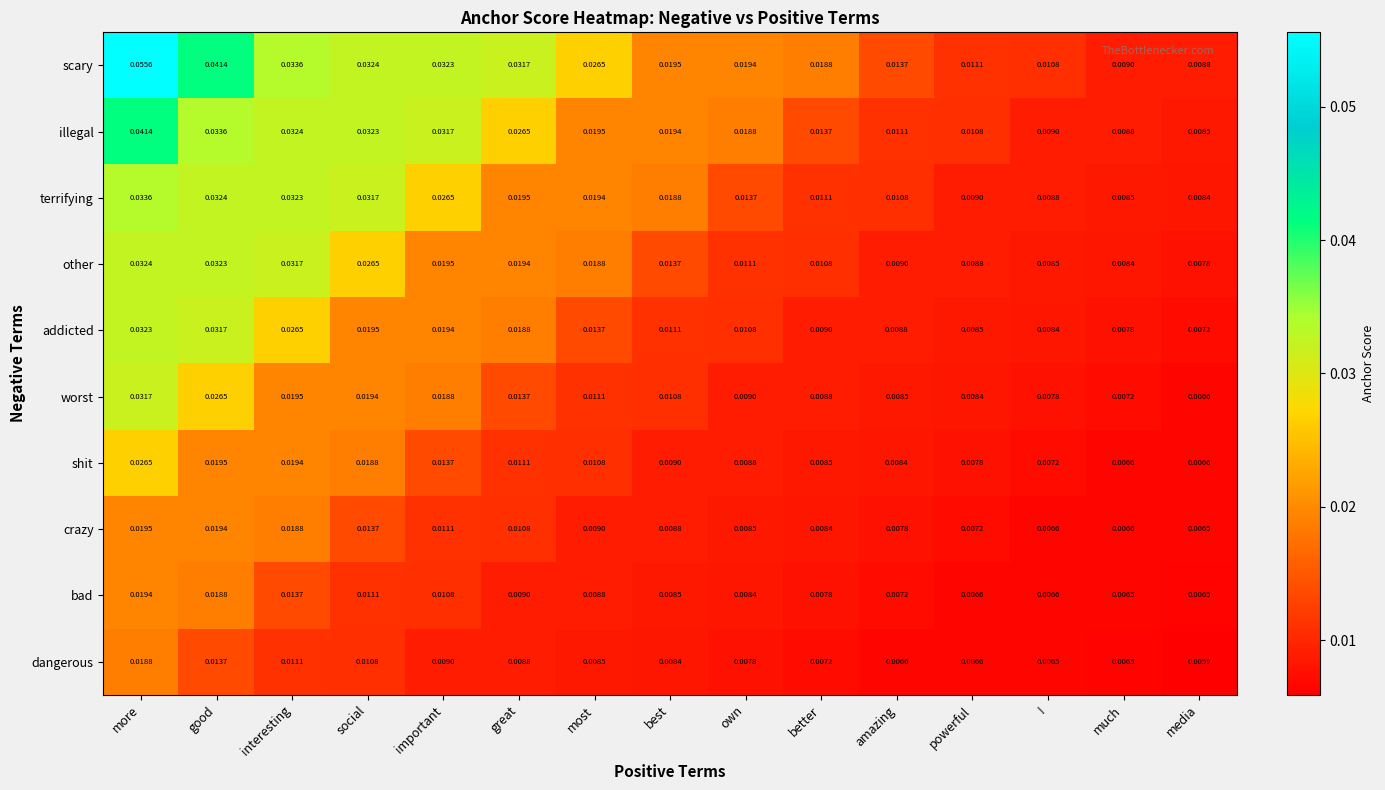

Rank the series at good from lowest to highest value.

dangerous, bad, crazy, shit, worst, addicted, other, terrifying, illegal, scary